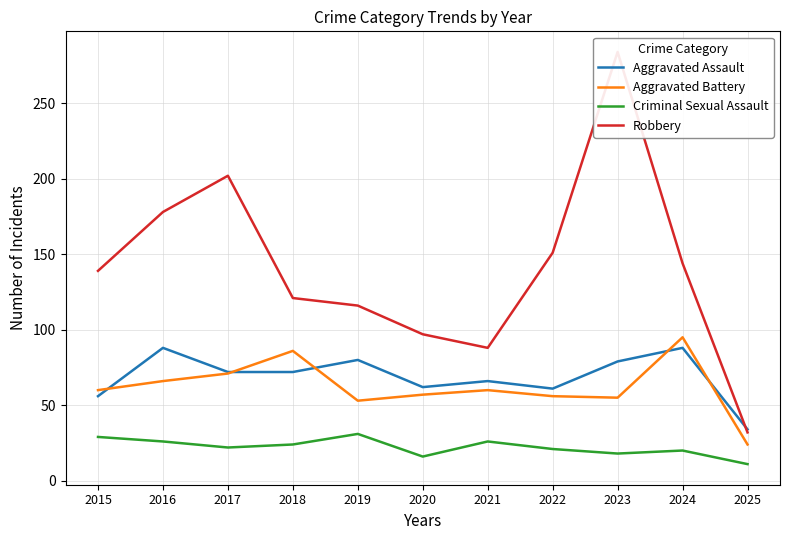

Where is Robbery nearest to the value 158?

2022